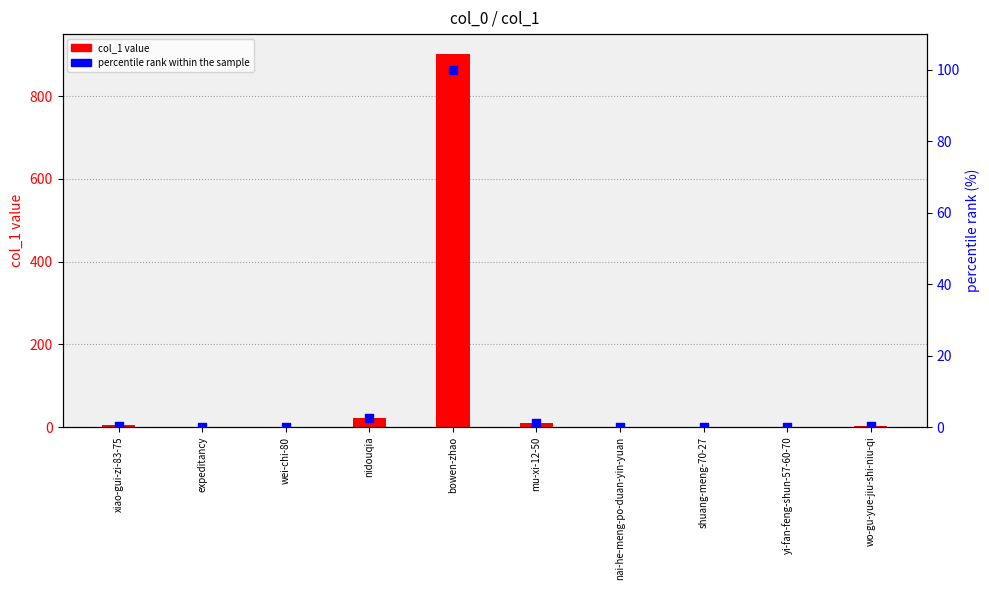

What are all the series names shown in the legend?

col_1 value, percentile rank within the sample